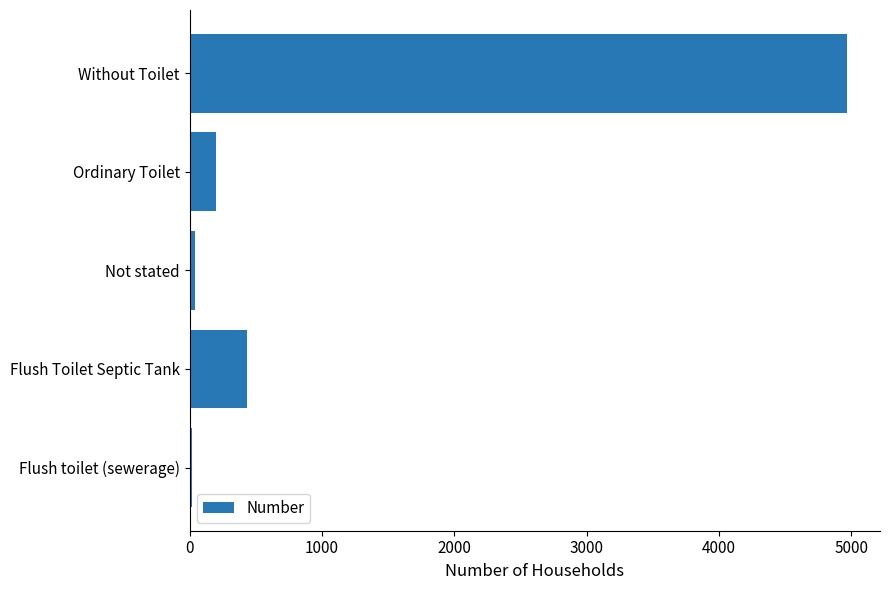

What is the ratio of the value at Ordinary Toilet to the value at Flush Toilet Septic Tank?

0.5